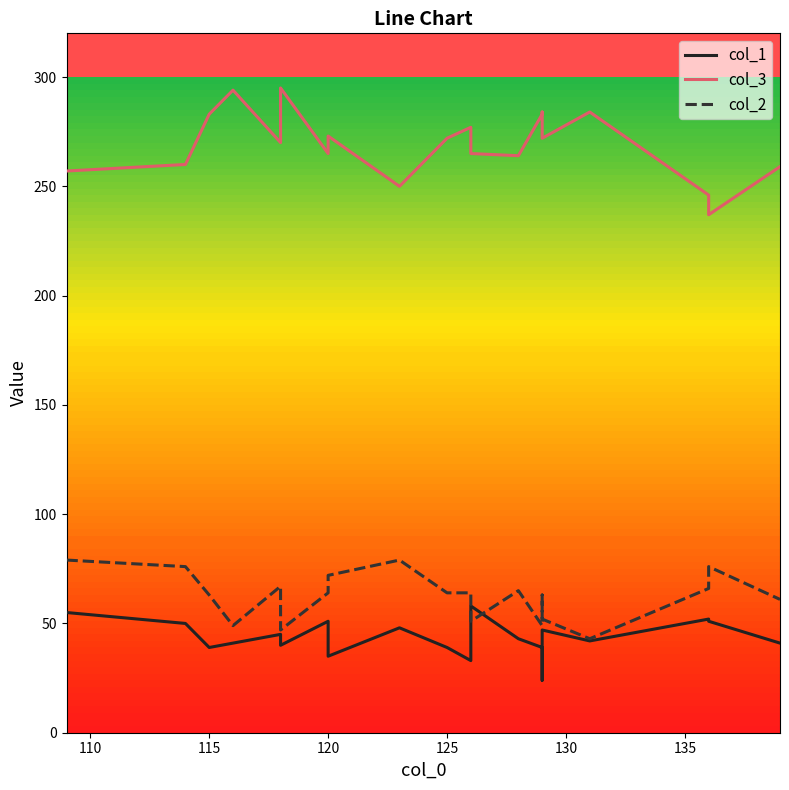

What position from the right is 110?

19